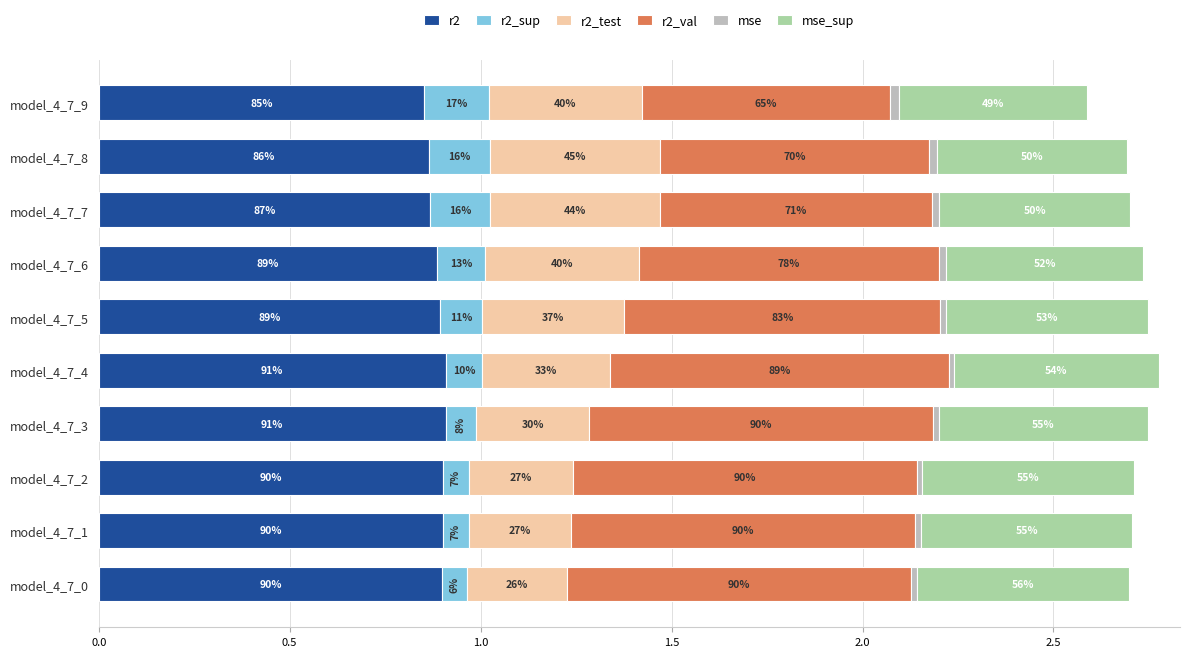

Which series has the largest total across all categories?

r2